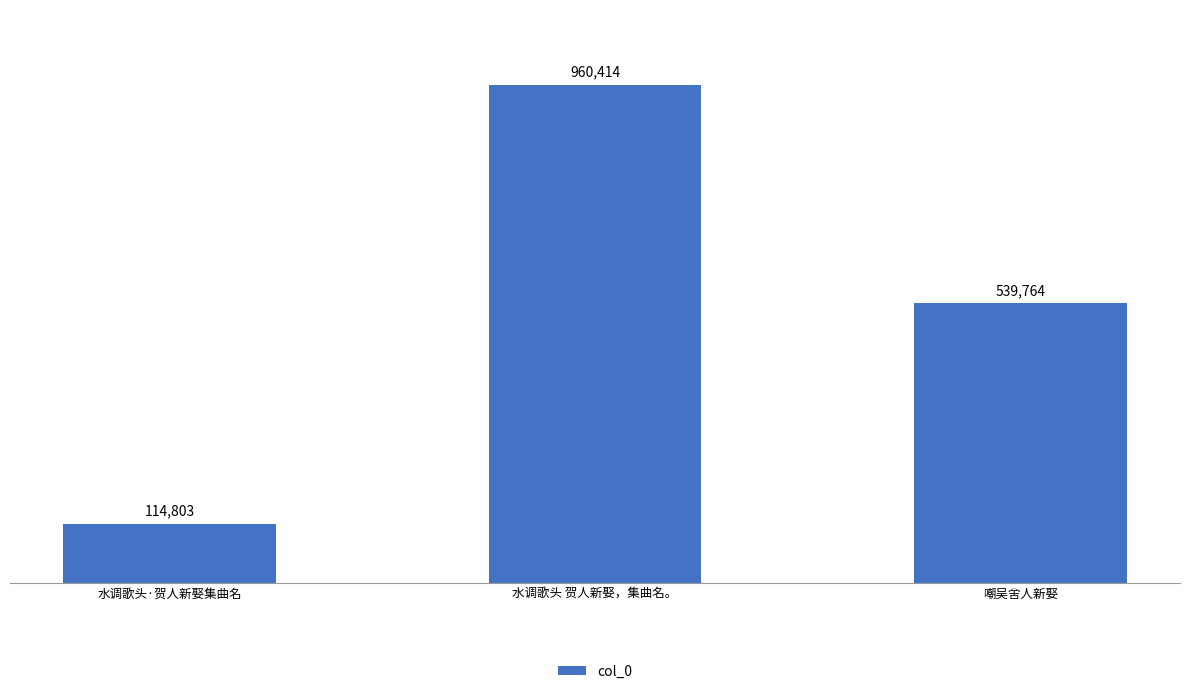

Between 水调歌头 贺人新娶，集曲名。 and 水调歌头·贺人新娶集曲名, which is larger?

水调歌头 贺人新娶，集曲名。